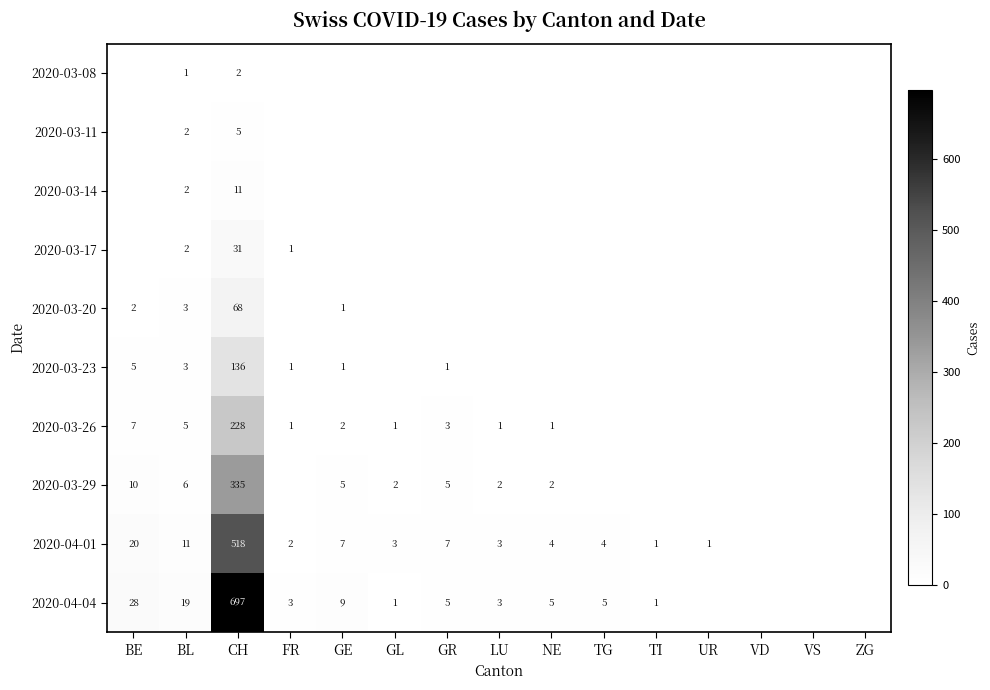

Which category has the highest value across all series?

CH